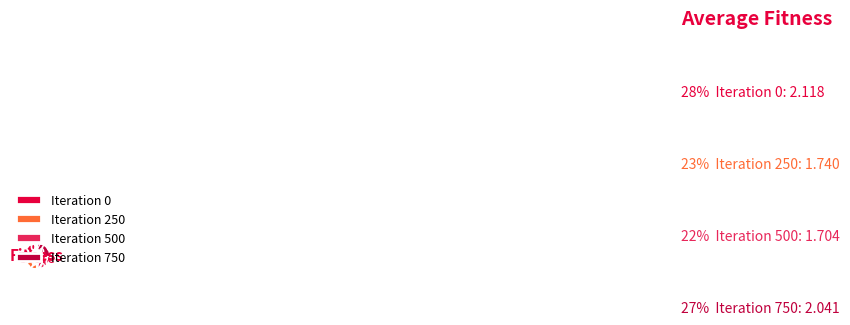

Which has a higher value, Iteration 250 or Iteration 750?

Iteration 750